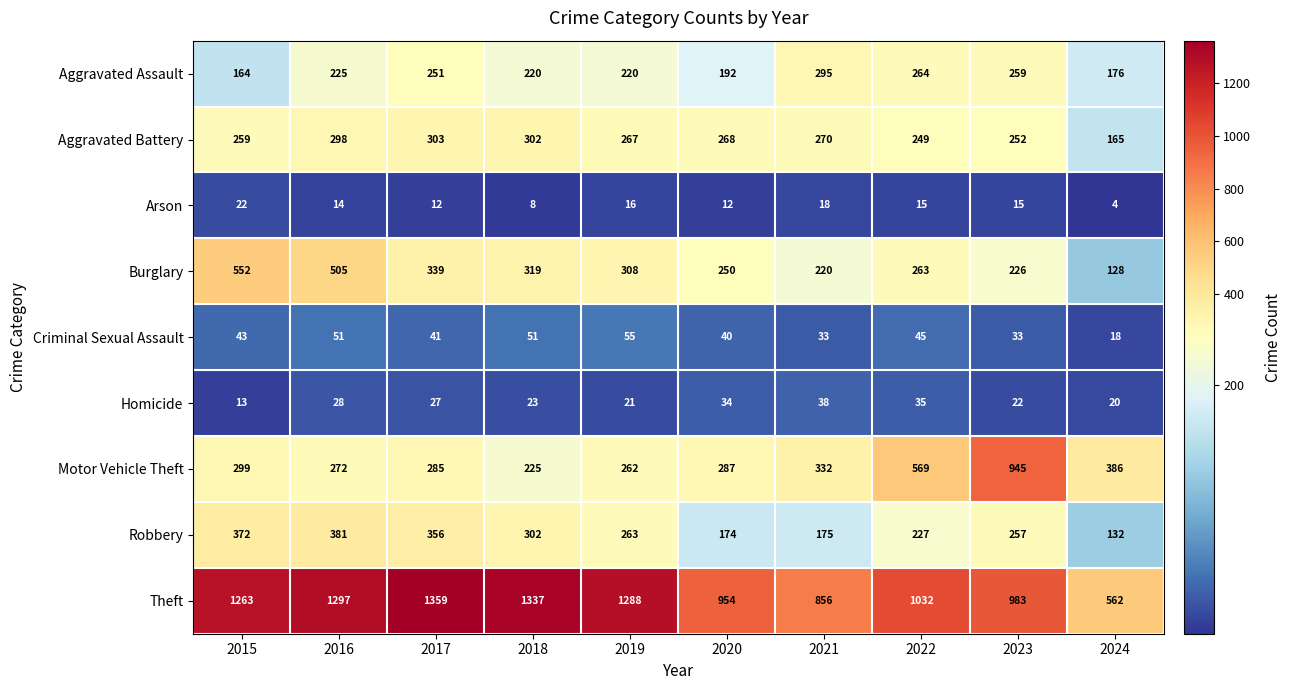

At which category does the chart reach its minimum across all series?

2024